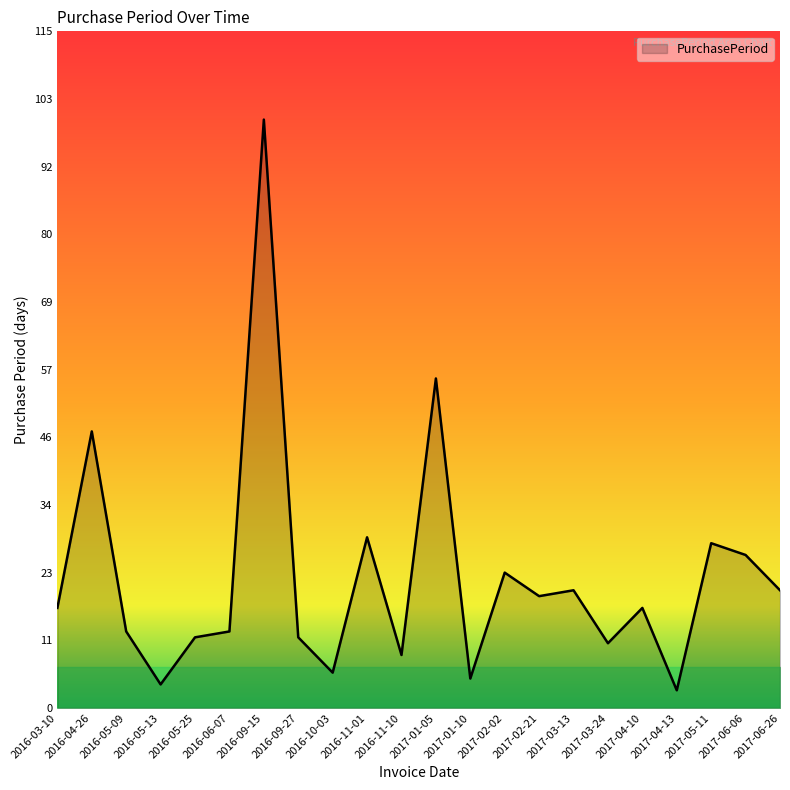

What is the average value?

22